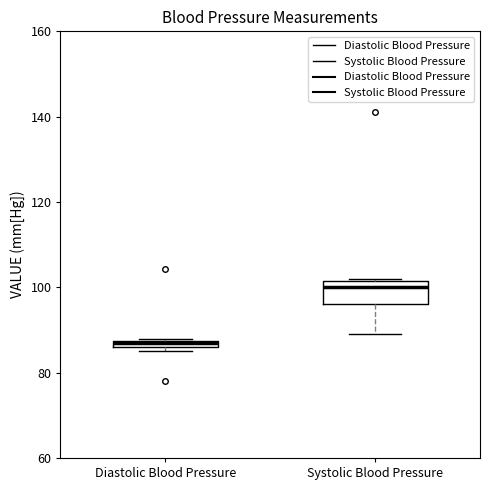

Which box is the tallest, from its lower edge to its upper edge?

Systolic Blood Pressure